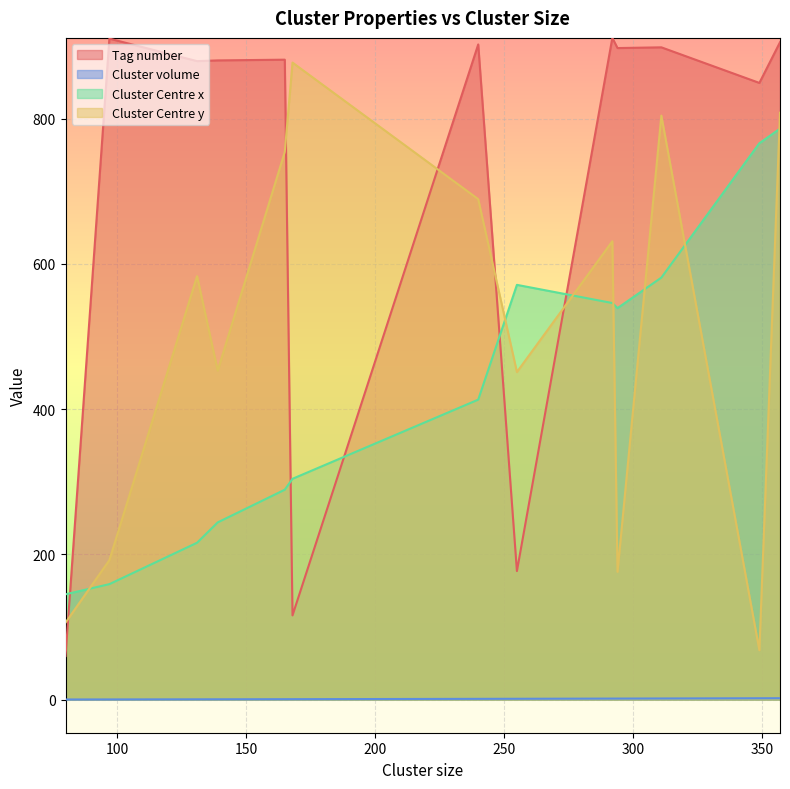

What is the smallest value displayed?

0.2